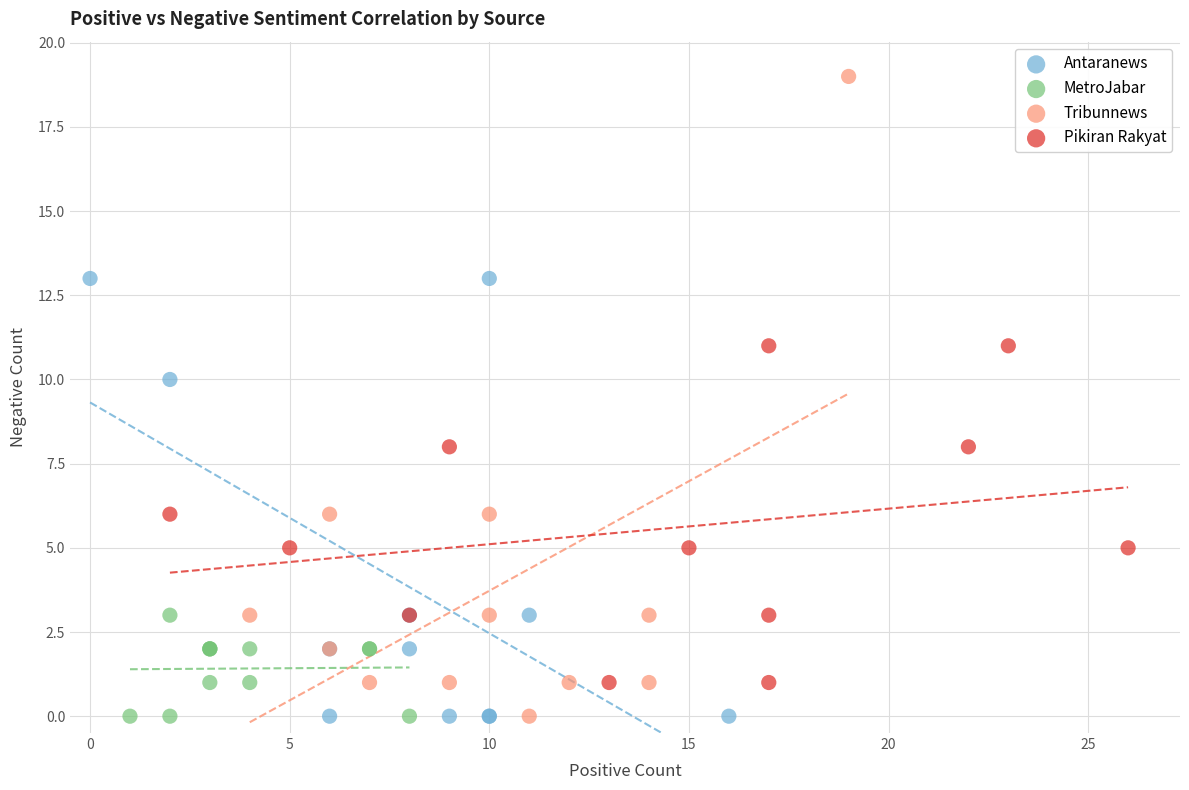

Which series contains the highest Y value?

Tribunnews